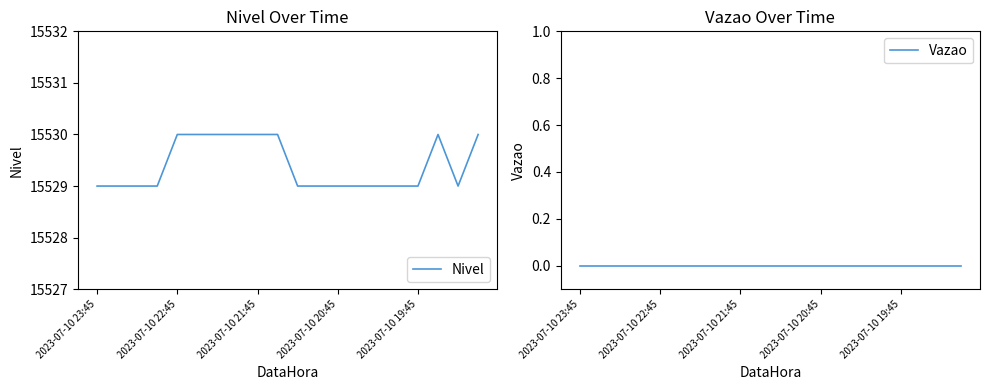

Where is the first local maximum for Nivel?

17